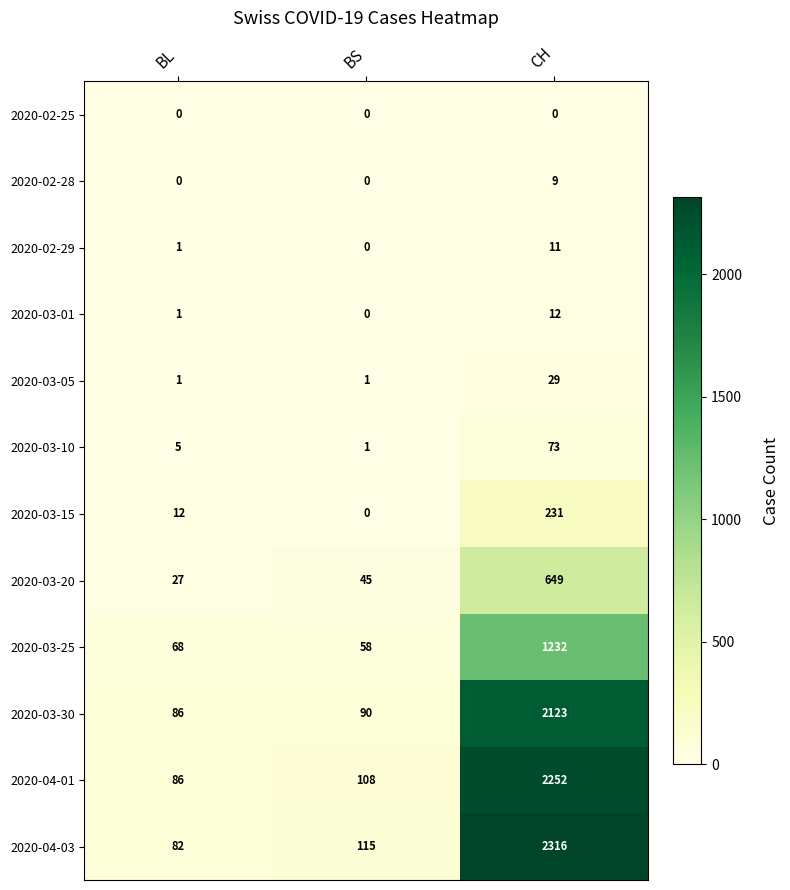

At which label does 2020-04-01 reach its minimum?

BL